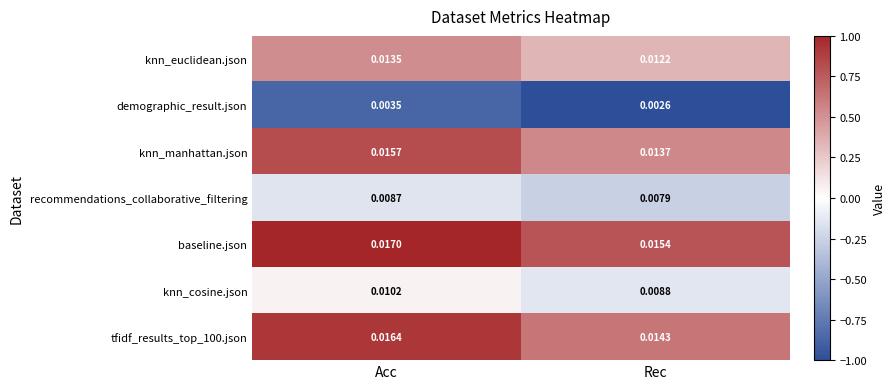

Where is tfidf_results_top_100.json nearest to the value 0?

Rec